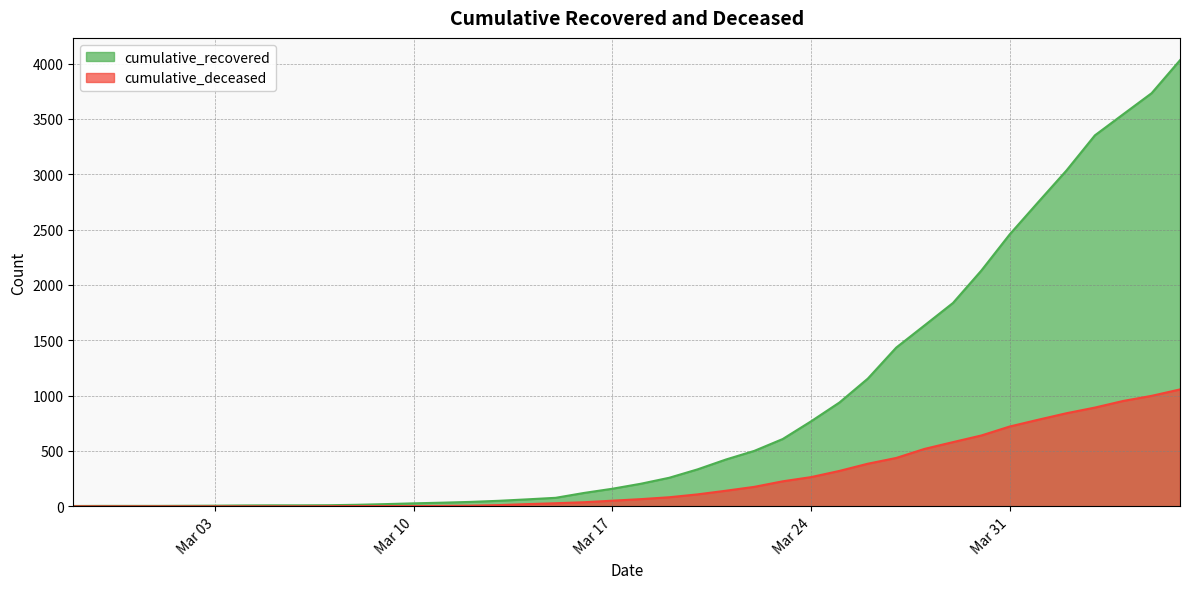

What value does the cumulative_recovered series have at 2020-03-18, to the nearest 50?

200